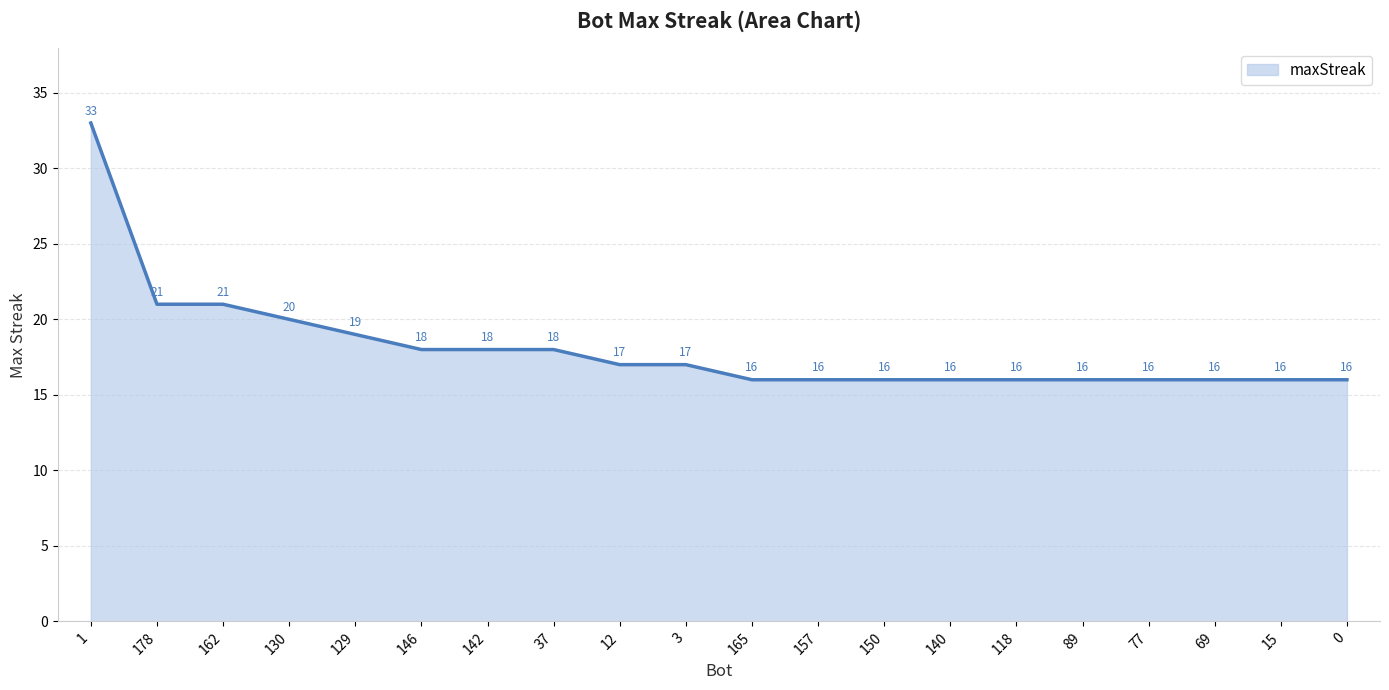

How many lines are shown in the chart?

1